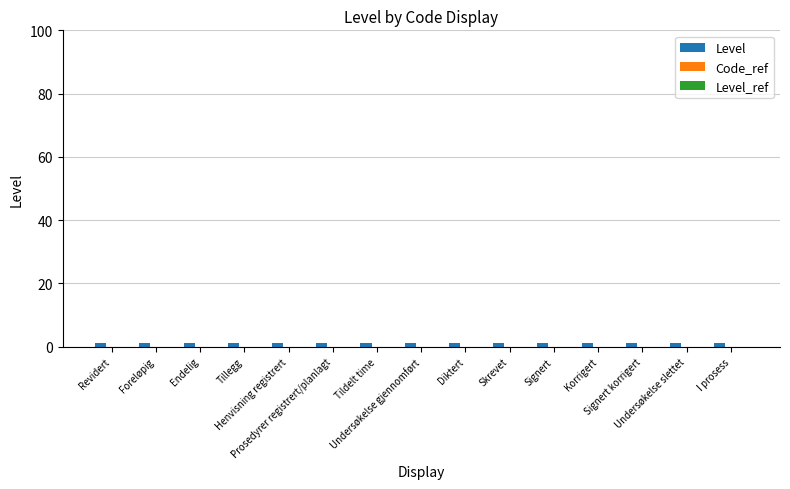

Rank the series by their maximum value, from lowest to highest.

Code_ref, Level_ref, Level